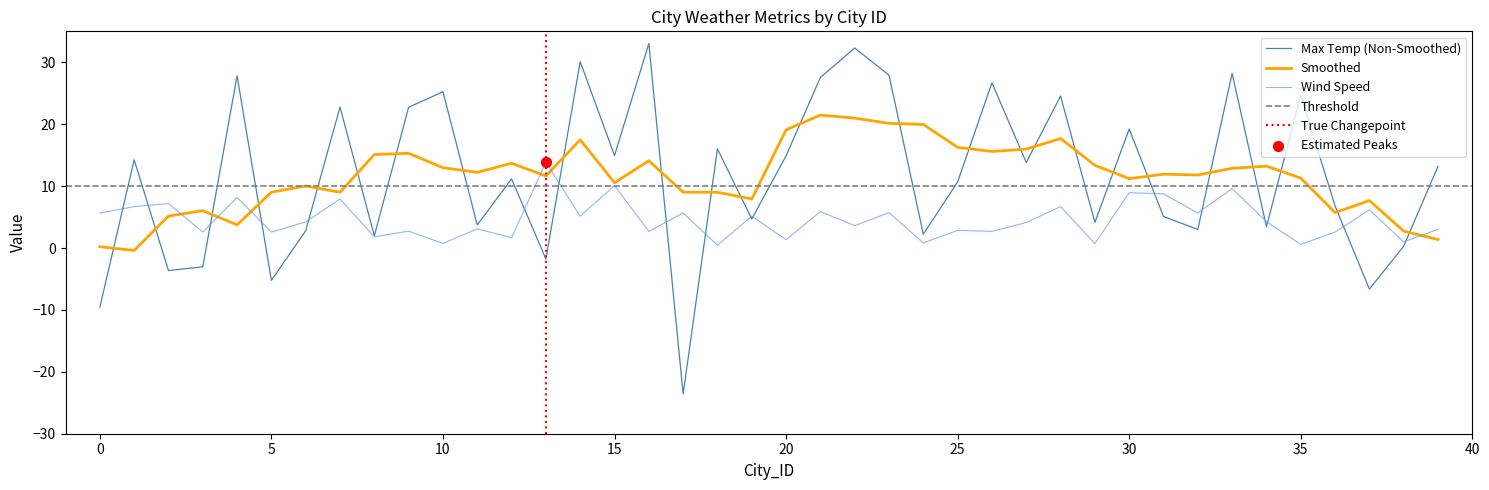

Which series reaches the minimum Y coordinate?

Max Temp